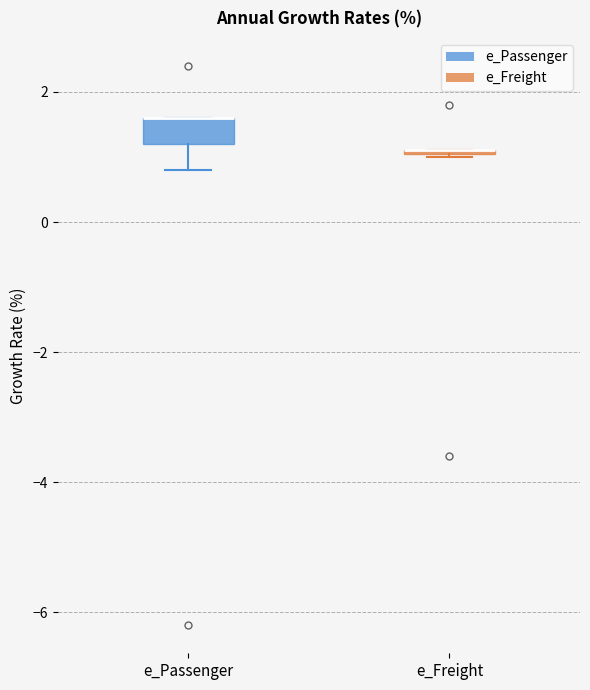

Reading left to right, read every box against the y-axis: the position of its median line, the range the box covers, and the ends of its whiskers. The values are not printed on the chart, so give them approximately, as read against the axis.

e_Passenger: median 1.6 (drawn on the box's upper edge), box 1.2 to 1.6, whiskers 0.8 to 1.6
e_Freight: box collapsed to a line at 1.2, whiskers 1.0 to 1.2